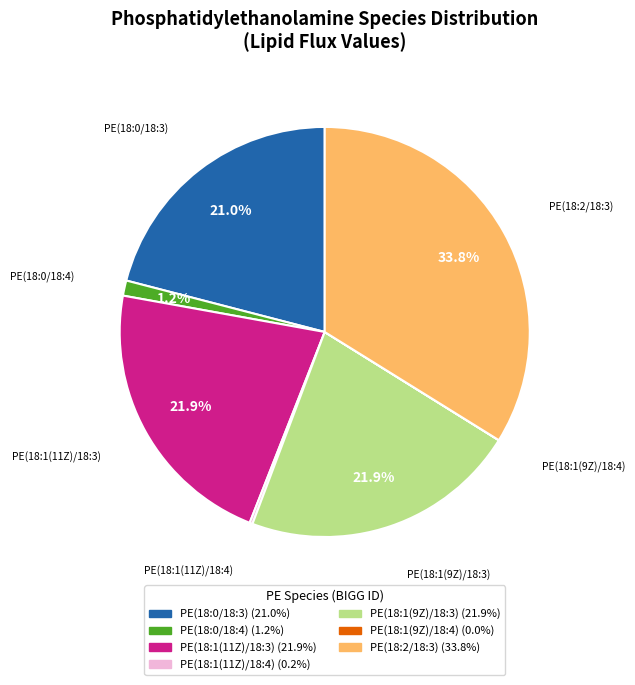

To the nearest percent, what is the average slice percentage?

14%